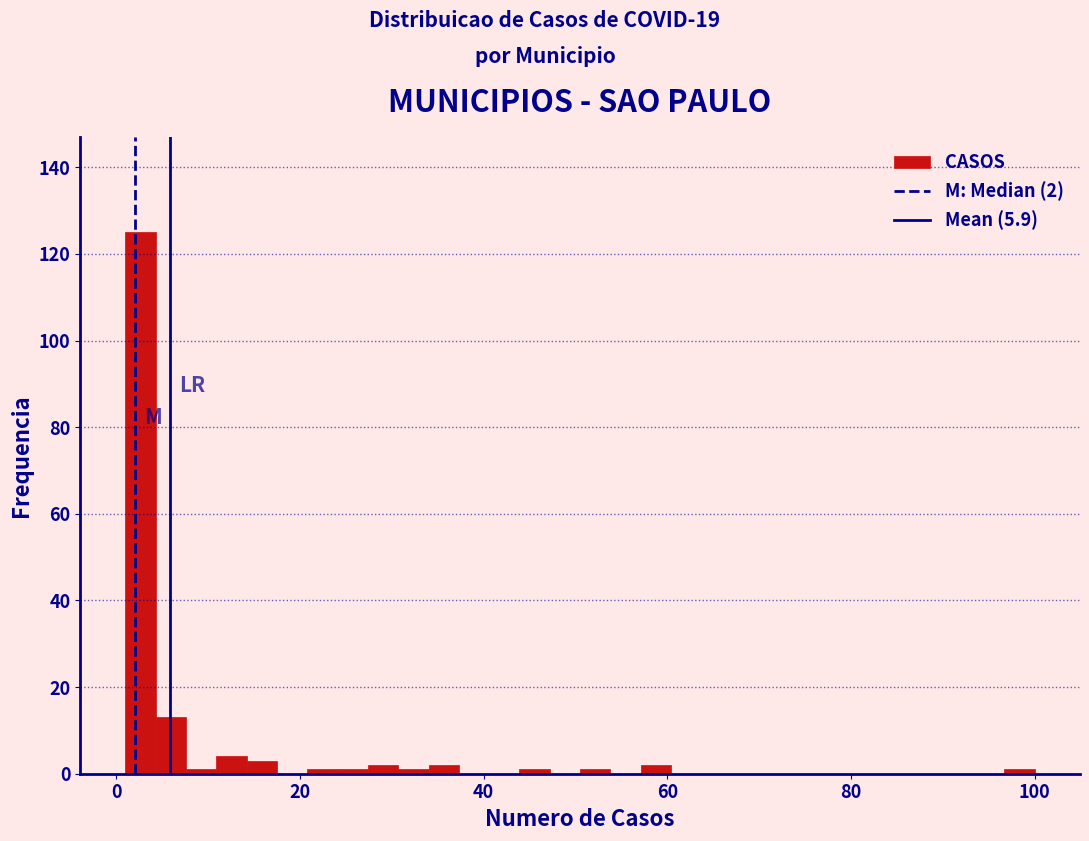

Around what value on the x-axis is the tallest bar? Give the approximate position of its centre, as read against the axis.

2